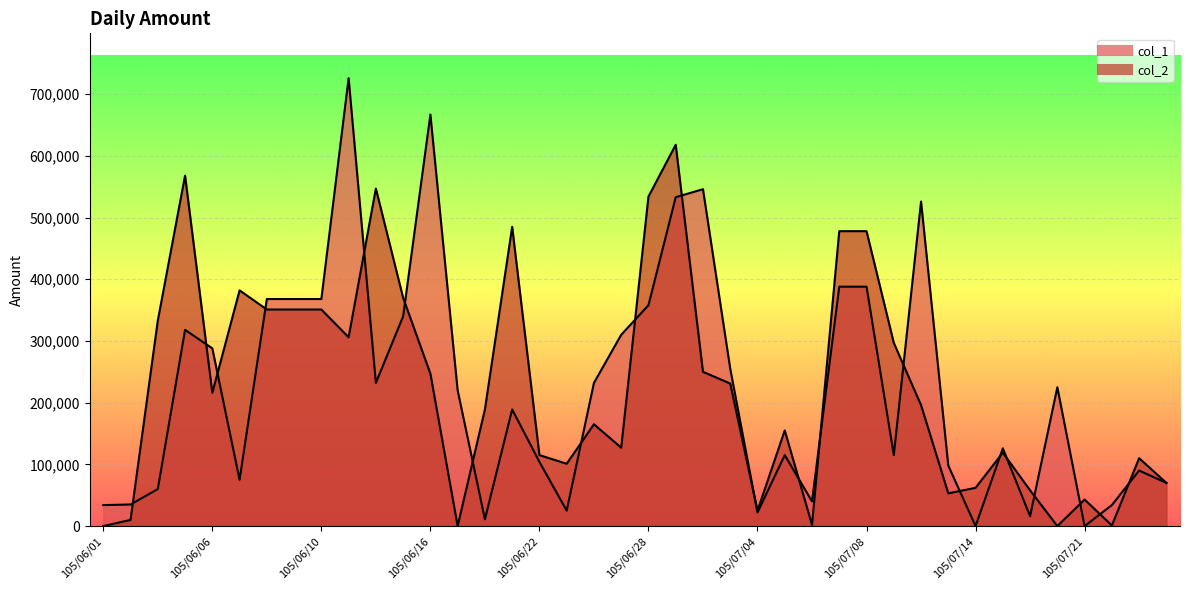

At which category does col_1 reach its first local peak?

105/06/04